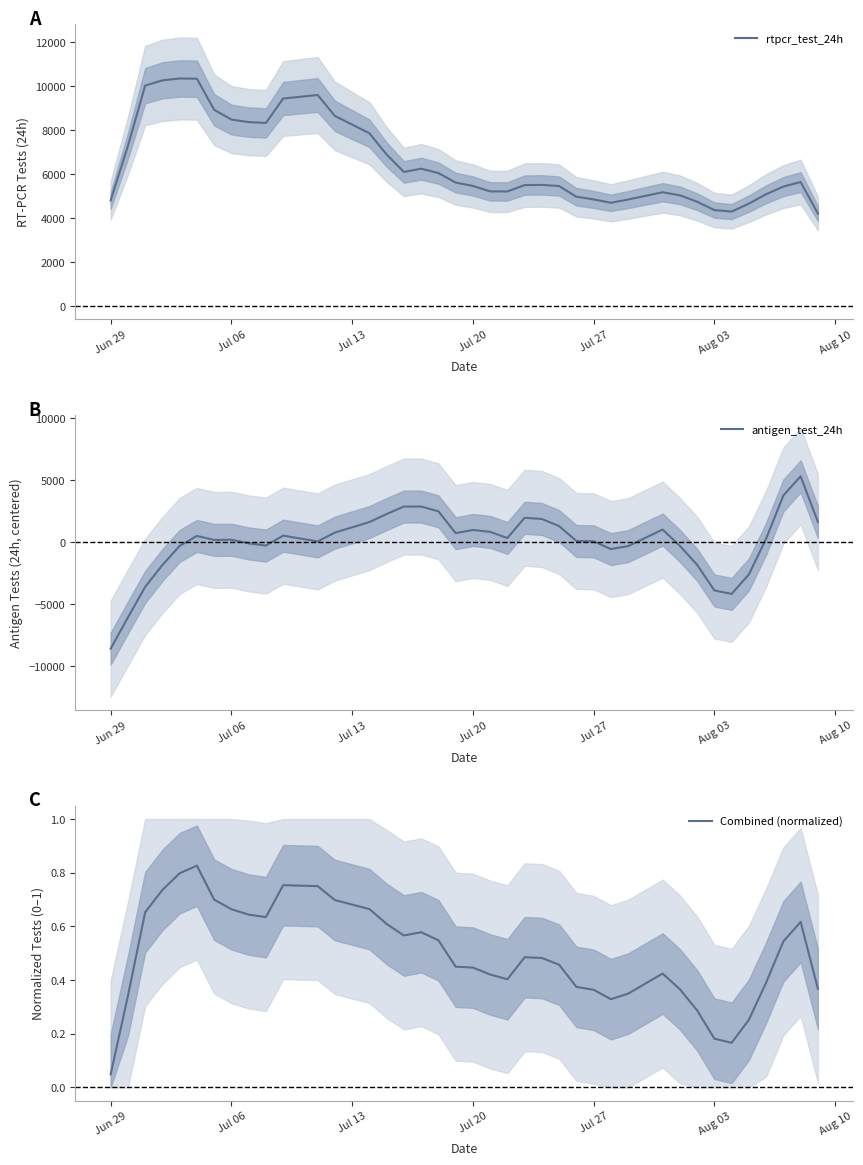

True or false: Combined (normalized) has a value of 0.2 at Jul 20.

False